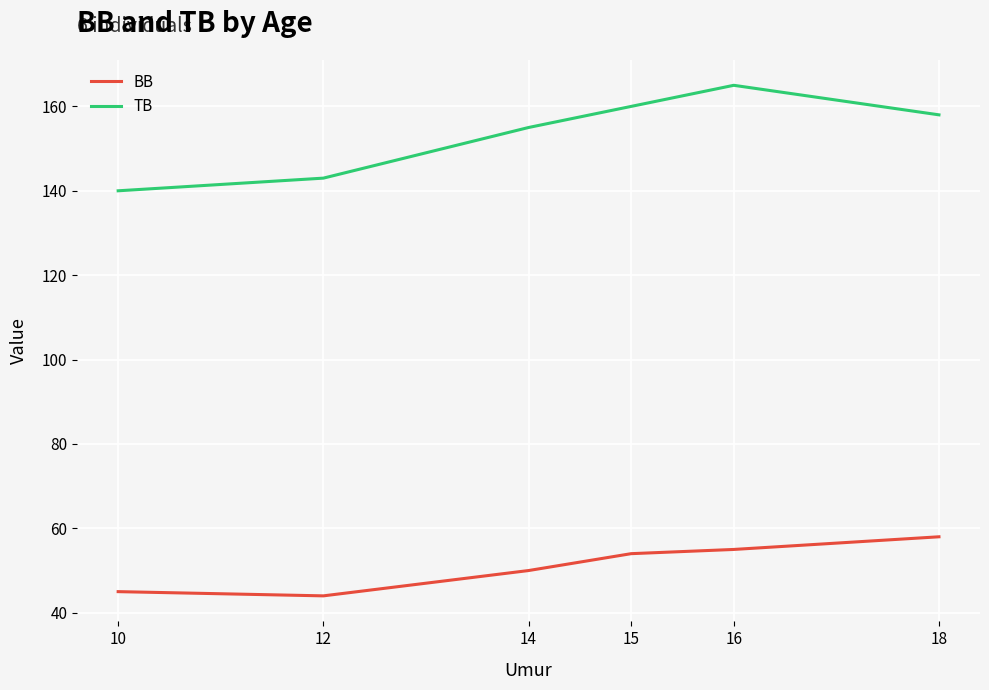

Does the chart have visible grid lines?

Yes